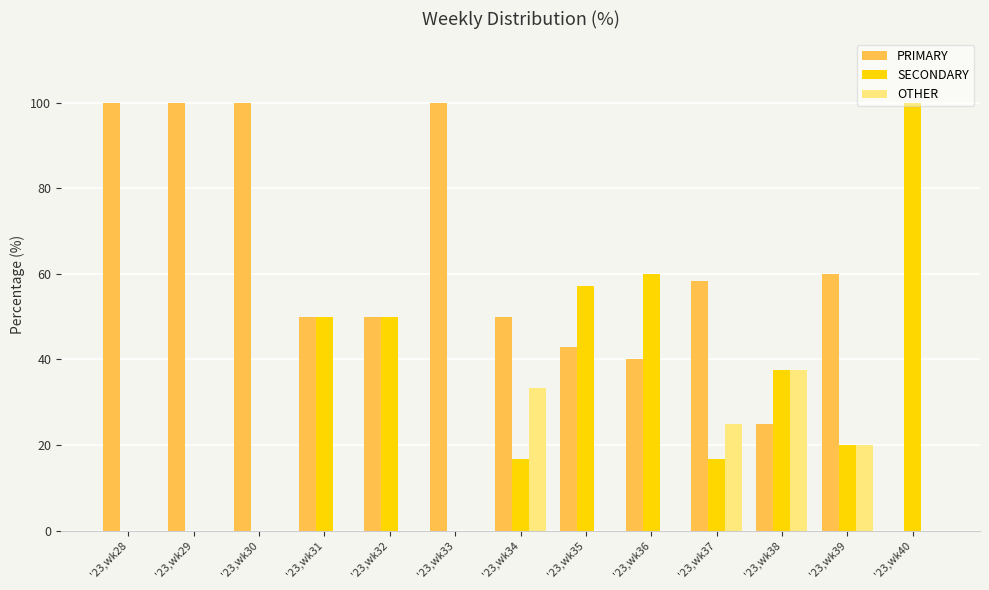

Reading left to right, what are all the values shown in this chart?

PRIMARY: 100.0	100.0	100.0	50.0	50.0	100.0	50.0	42.9	40.0	58.3	25.0	60.0	0.0
SECONDARY: 0.0	0.0	0.0	50.0	50.0	0.0	16.7	57.1	60.0	16.7	37.5	20.0	100.0
OTHER: 0.0	0.0	0.0	0.0	0.0	0.0	33.3	0.0	0.0	25.0	37.5	20.0	0.0